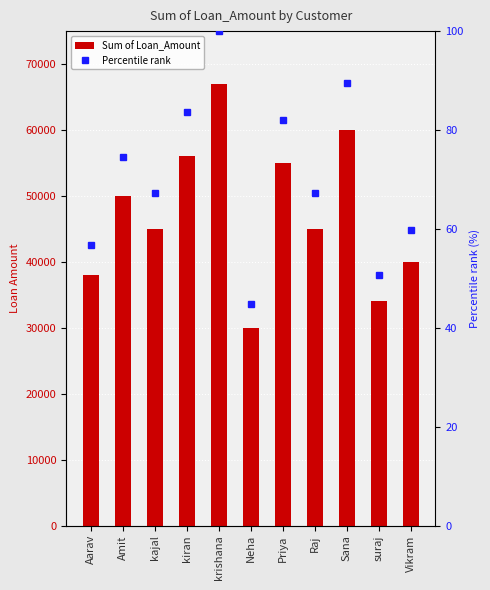

What is the sum of all Sum of Loan_Amount values?

520000.0